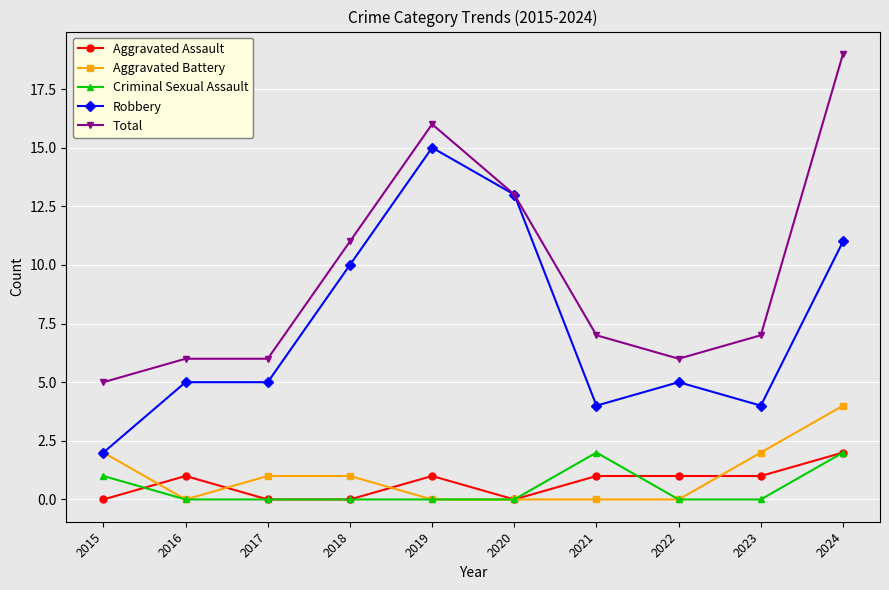

What value does the Criminal Sexual Assault series have at 2021?

2